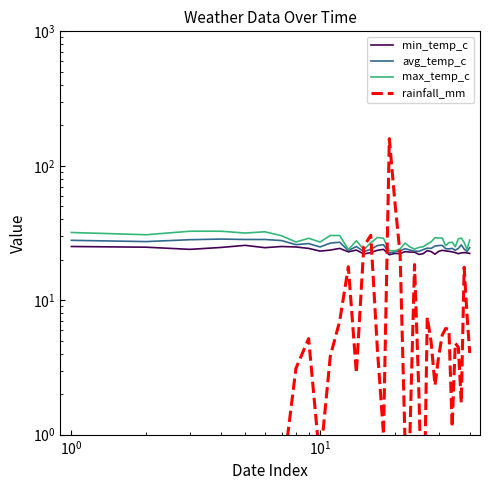

At how many categories does at least one series exceed 152?

1